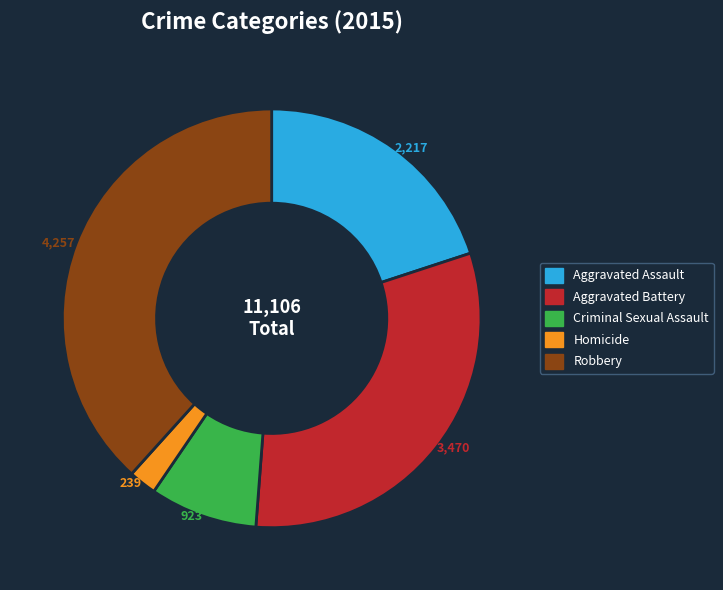

Is there any slice that represents more than half of the pie?

No